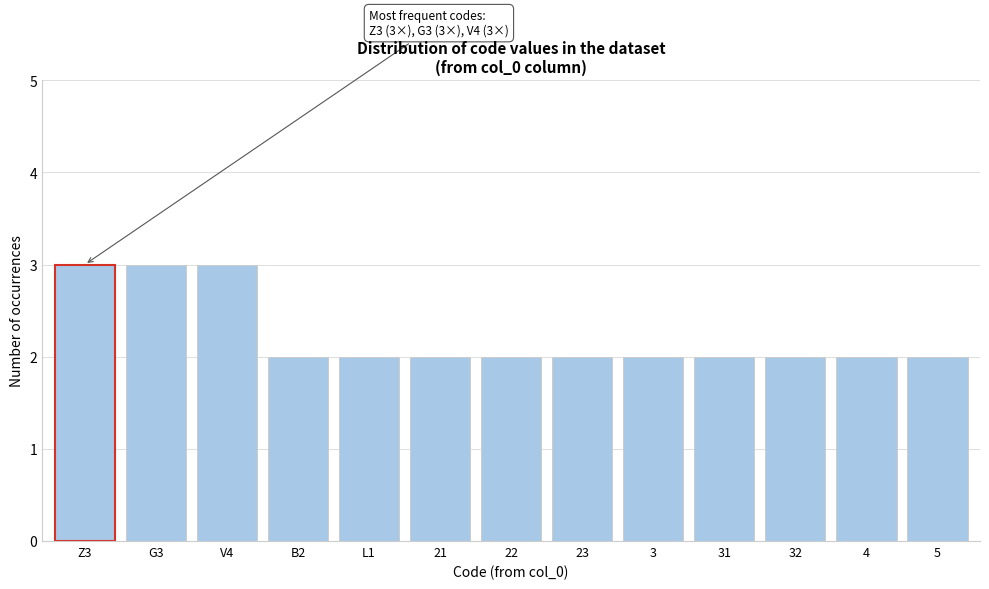

Reading left to right, extract all data points from this chart.

Z3=3	G3=3	V4=3	B2=2	L1=2	21=2	22=2	23=2	3=2	31=2	32=2	4=2	5=2